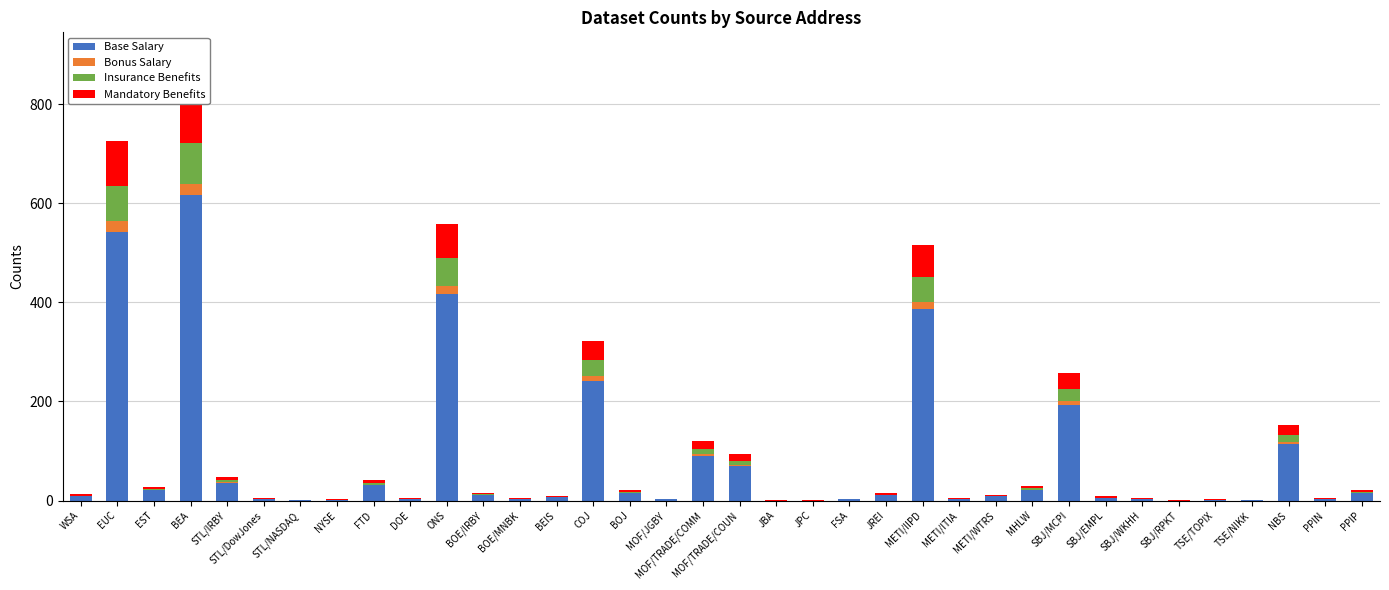

What is the average value of the Insurance Benefits series?

10